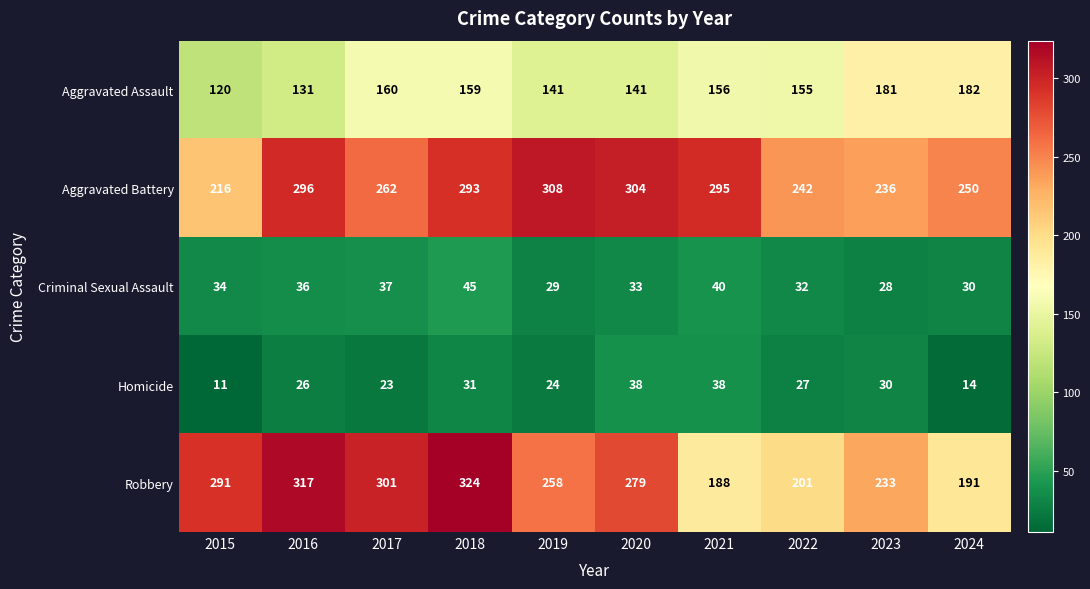

What is the sum of all Criminal Sexual Assault values?

344